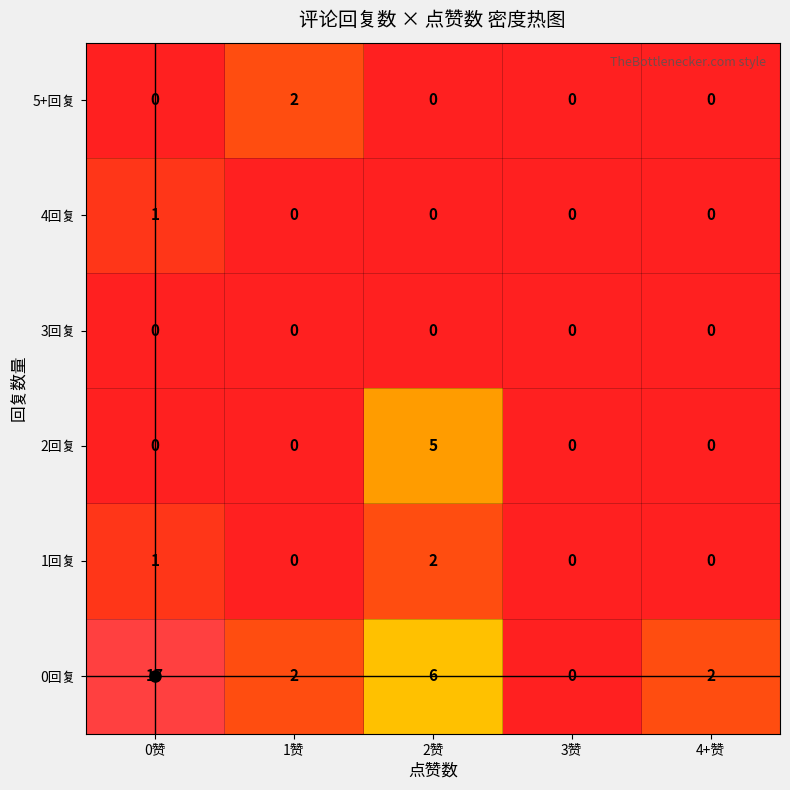

Which series changed the most between 0赞 and 4+赞?

0回复